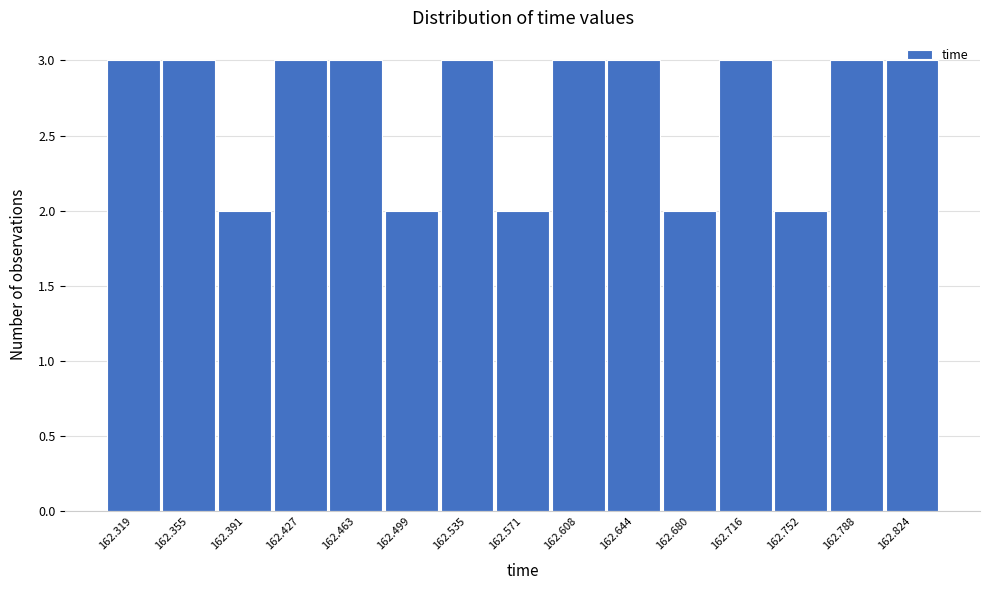

What is the value of the 12th bar from the left?

3